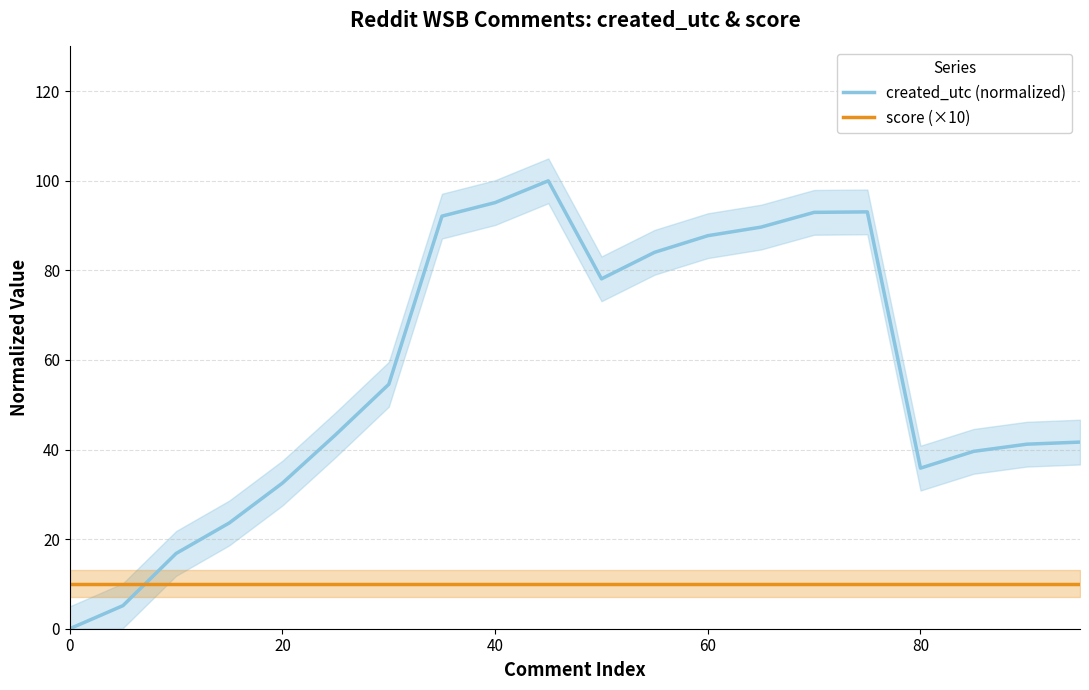

How many lines are shown in the chart?

2